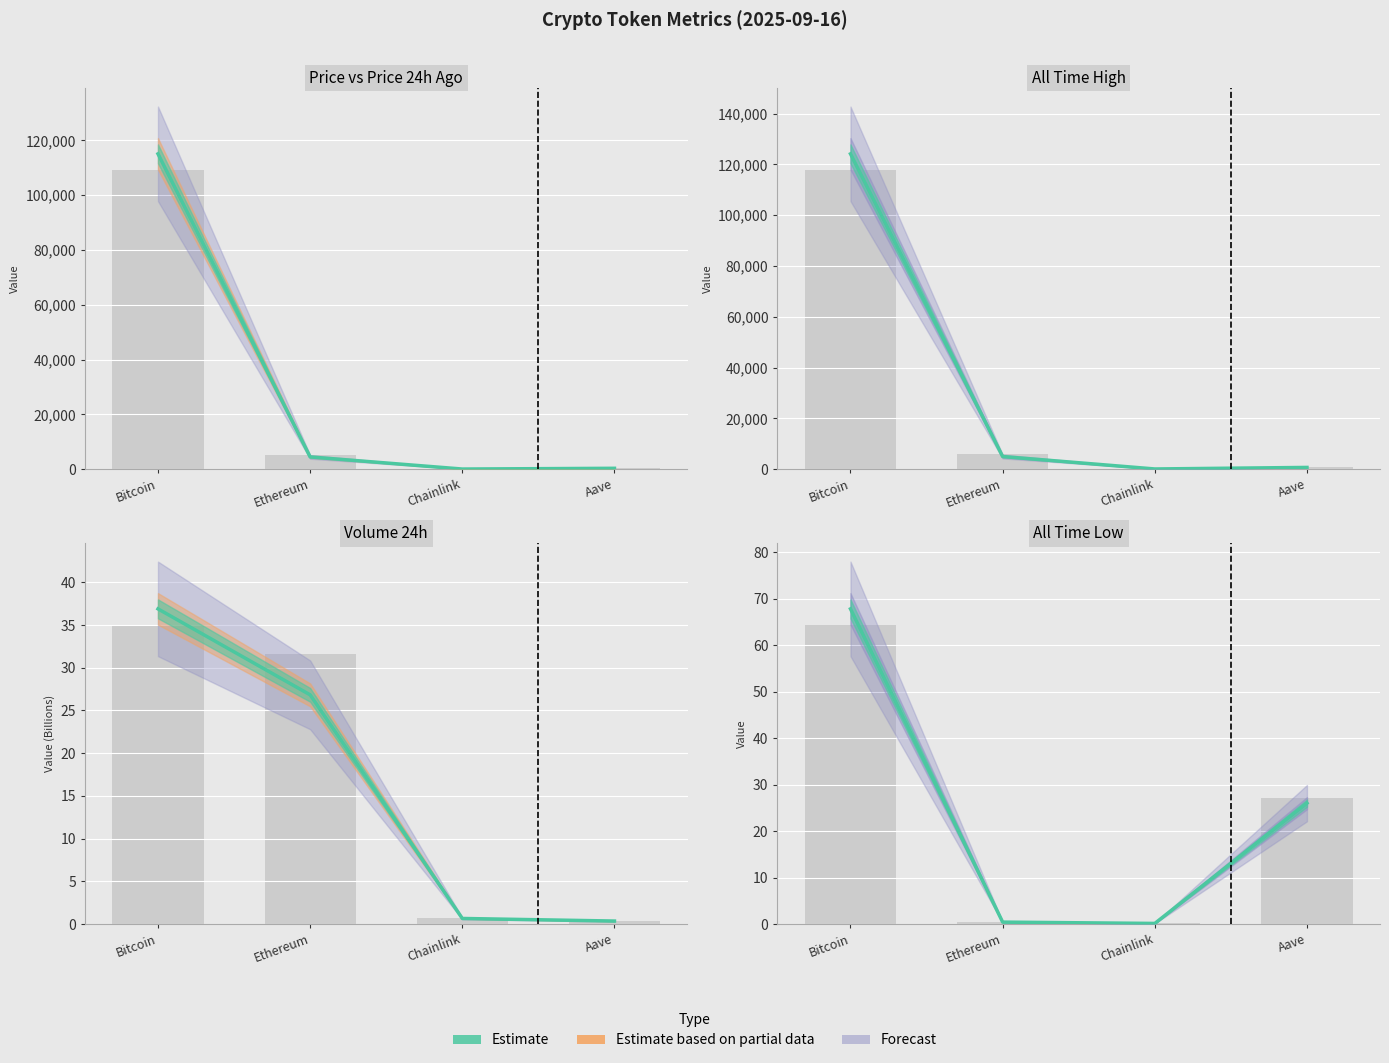

What is the minimum value shown in the chart?

0.1